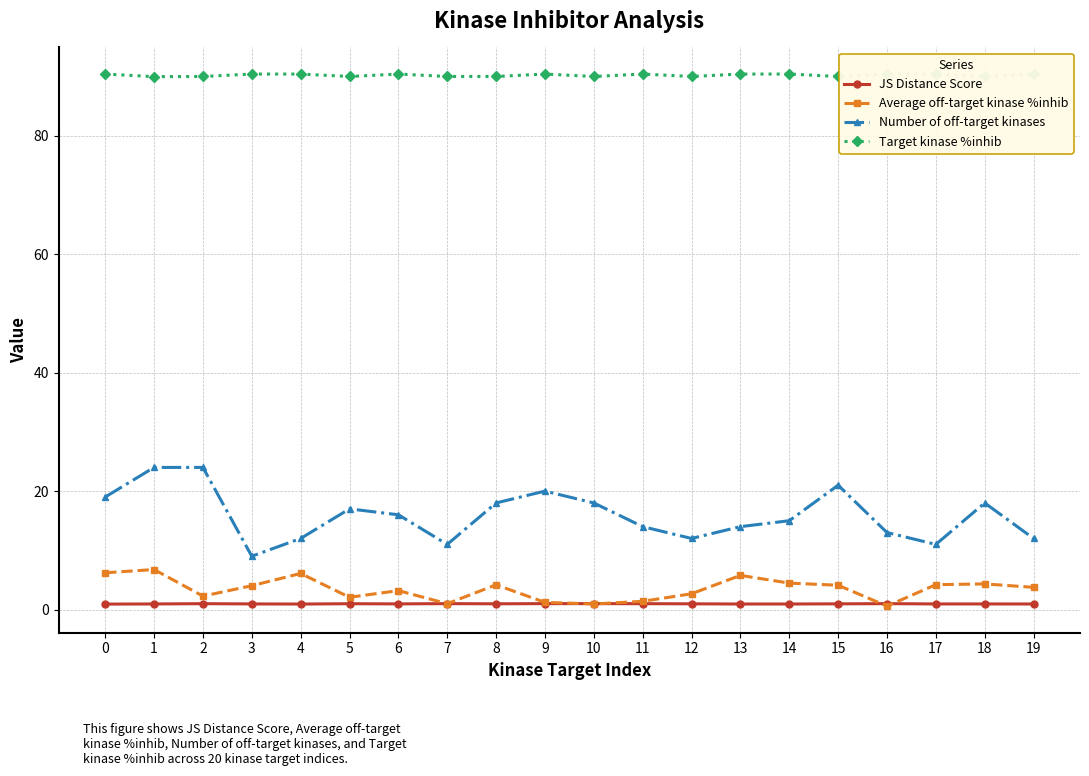

True or false: Average off-target kinase %inhib has a value of 1.0 at 7.

True